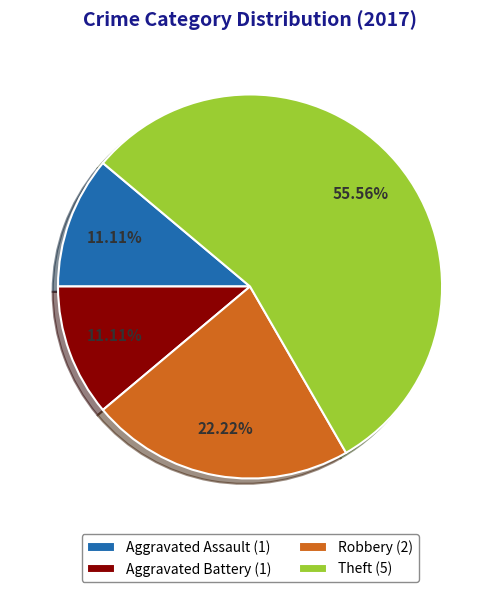

Between Aggravated Battery (1) and Theft (5), which is larger?

Theft (5)